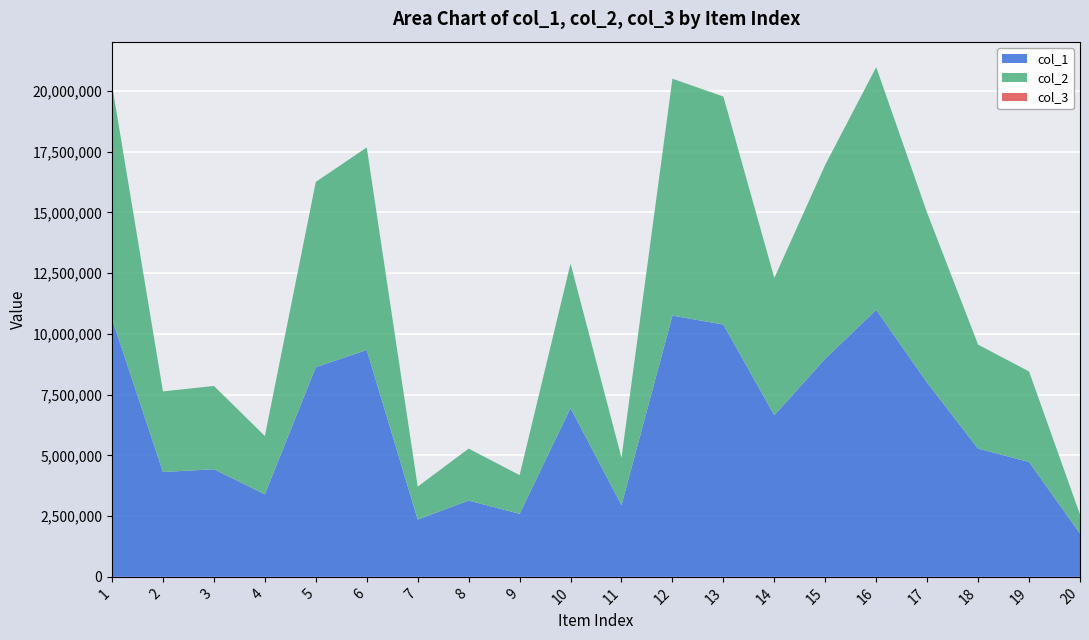

Reading left to right, extract all data points from this chart.

col_1: 10622457	4316036	4428919	3399046	8627953	9337156	2357092	3139523	2593893	6947822	2951545	10750867	10383533	6651673	8981143	10988793	7990724	5278832	4726876	1782914
col_2: 9622457	3316036	3428919	2399046	7627953	8337156	1357092	2139523	1593893	5947822	1951545	9750867	9383533	5651673	7981143	9988793	6990724	4278832	3726876	782914
col_3: 1	1	1	1	1	1	1	1	1	1	1	1	1	1	1	1	1	1	1	1